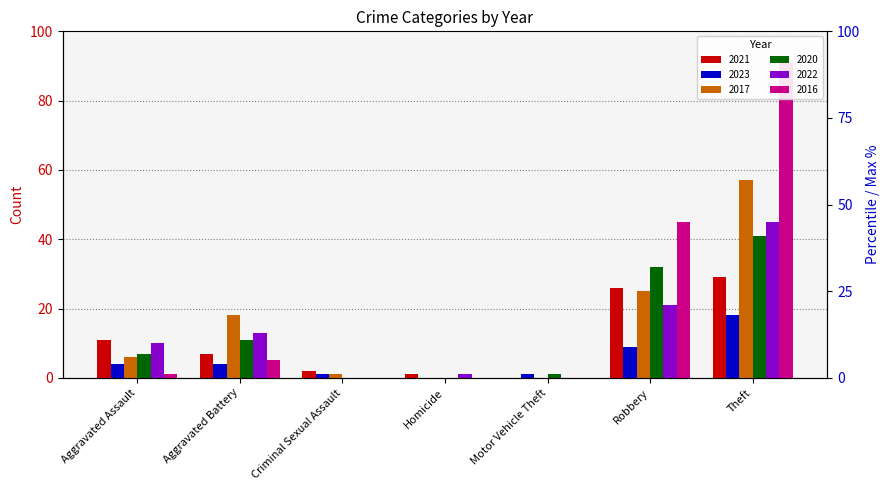

What is the sum of the 2020 values at Aggravated Assault and Motor Vehicle Theft?

8